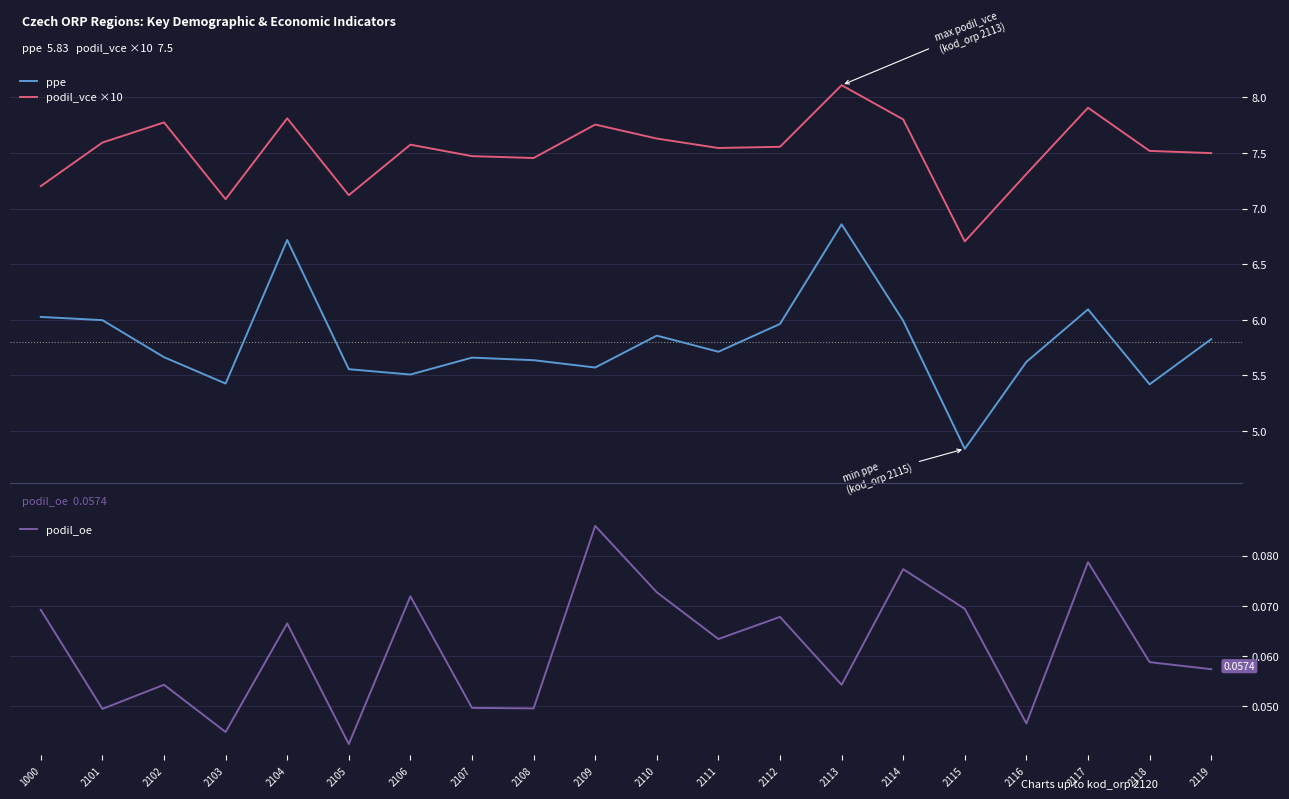

True or false: podil_vce ×10 and ppe cross at least once.

False